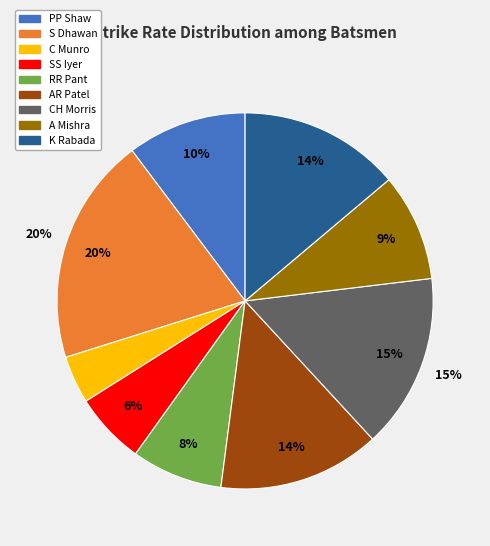

To the nearest percent, what portion does C Munro represent?

4%